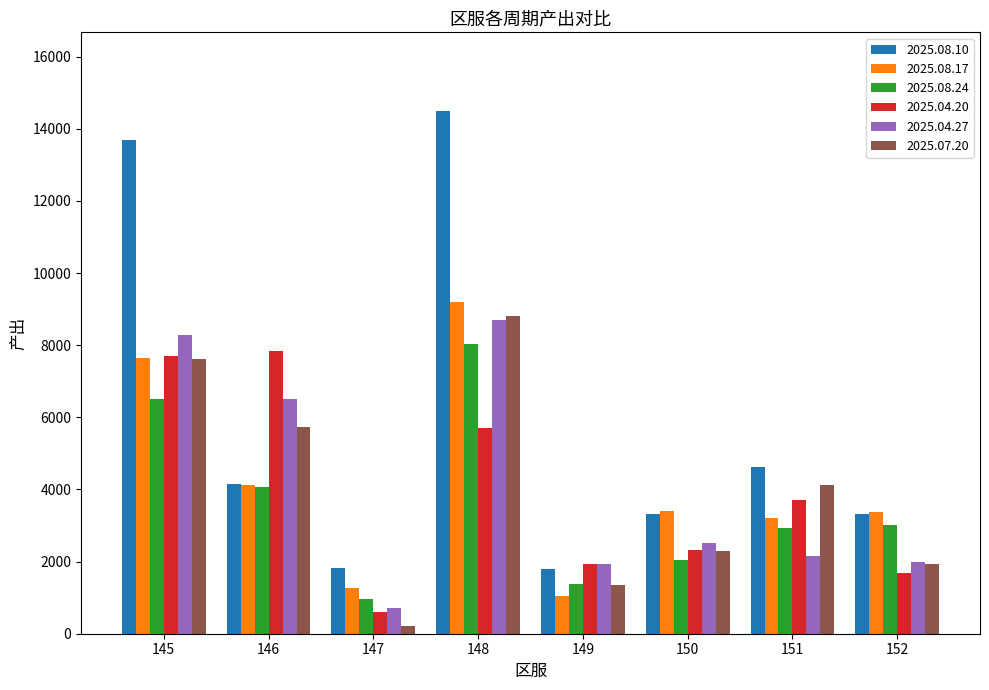

Which series has the largest range (max minus min)?

2025.08.10